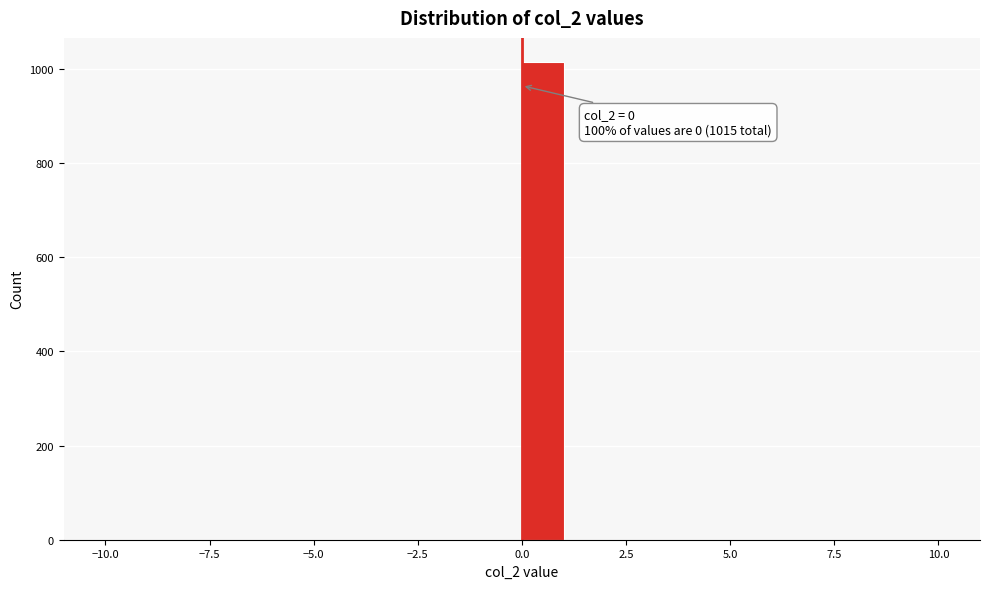

Around what value on the x-axis is the tallest bar? Give the approximate position of its centre, as read against the axis.

0.5